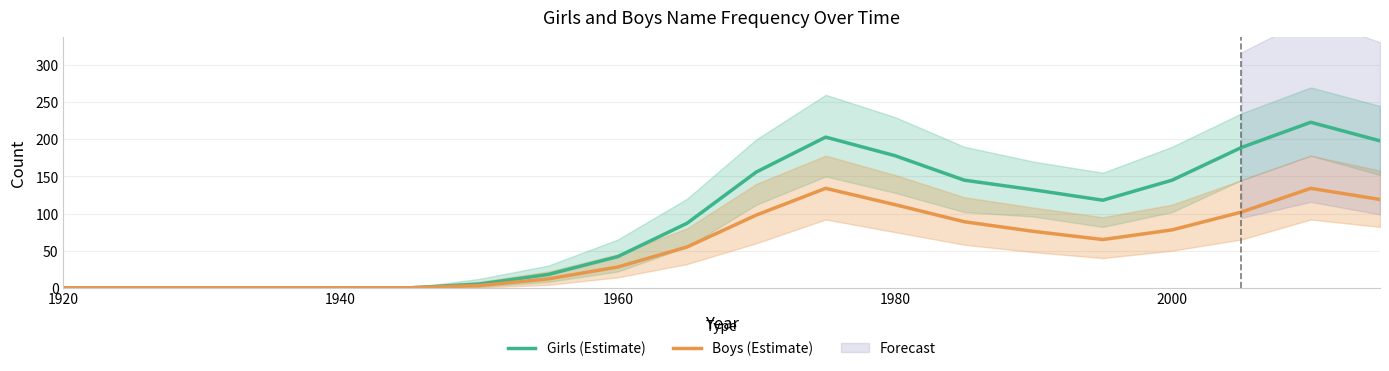

The Girls (Estimate) series shows 0 at 1920. True or false?

True